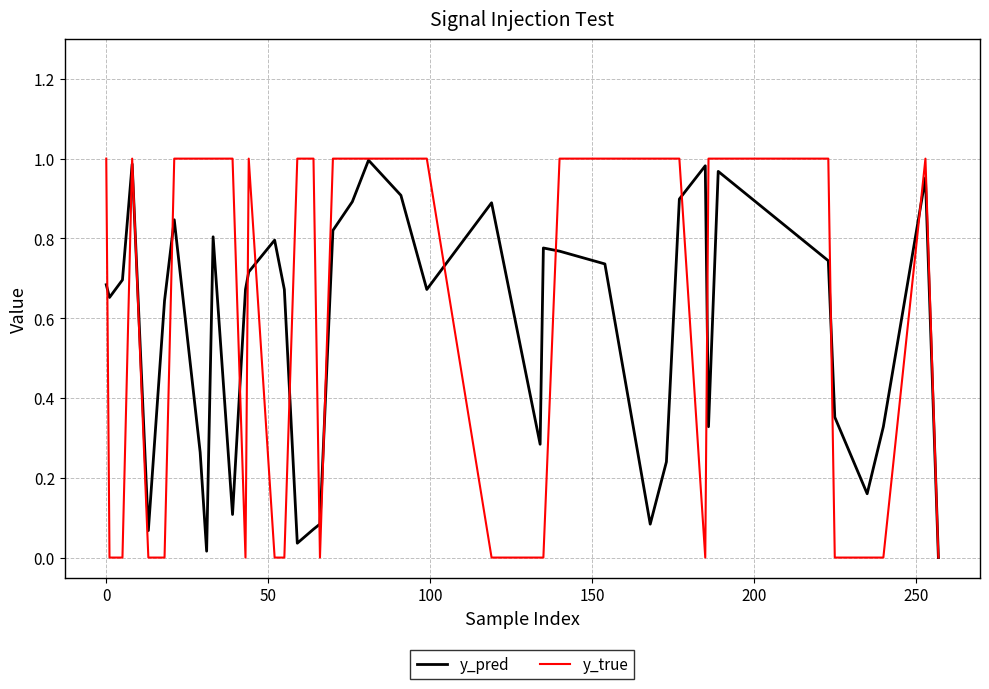

What are all the series names shown in the legend?

y_pred, y_true